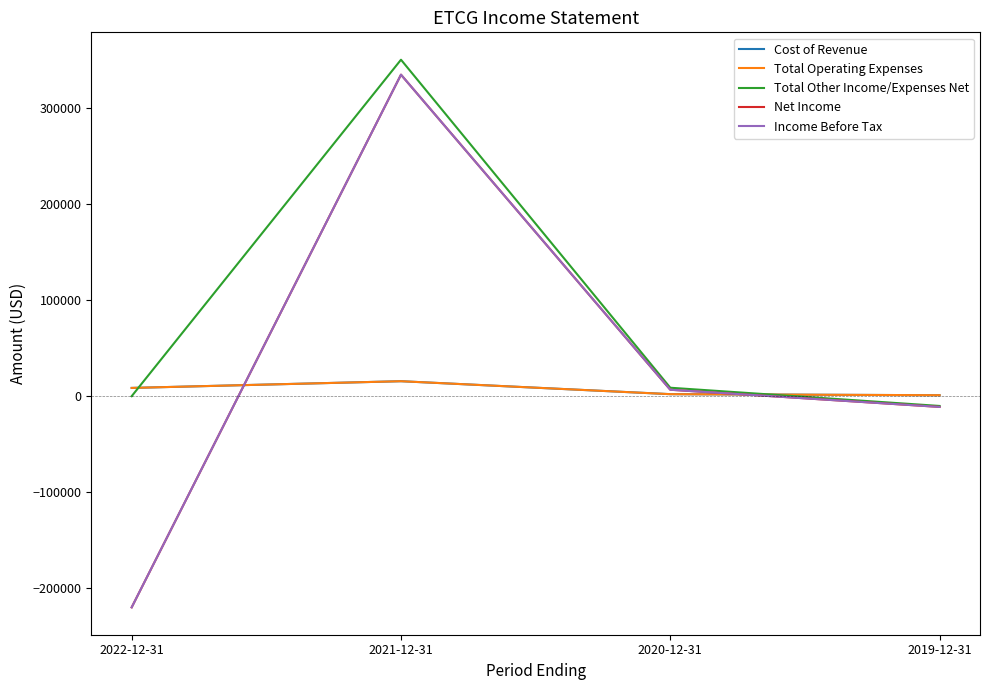

Does the chart have visible grid lines?

No